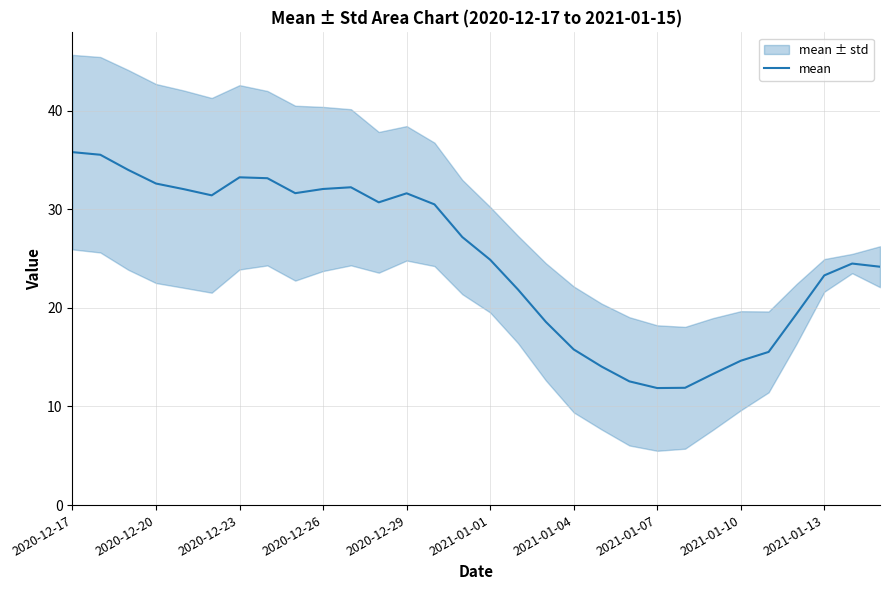

What is the change in value from 23 to 29?

+10.9